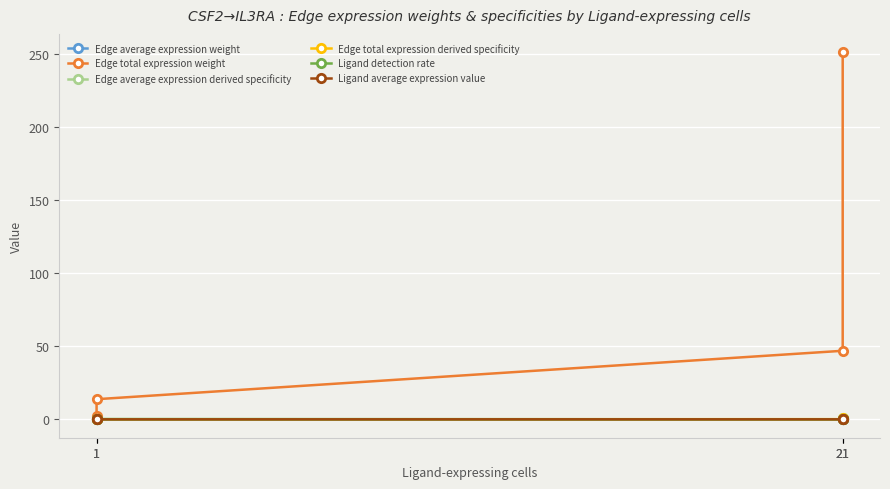

Between 1 and 21, which is larger?

1